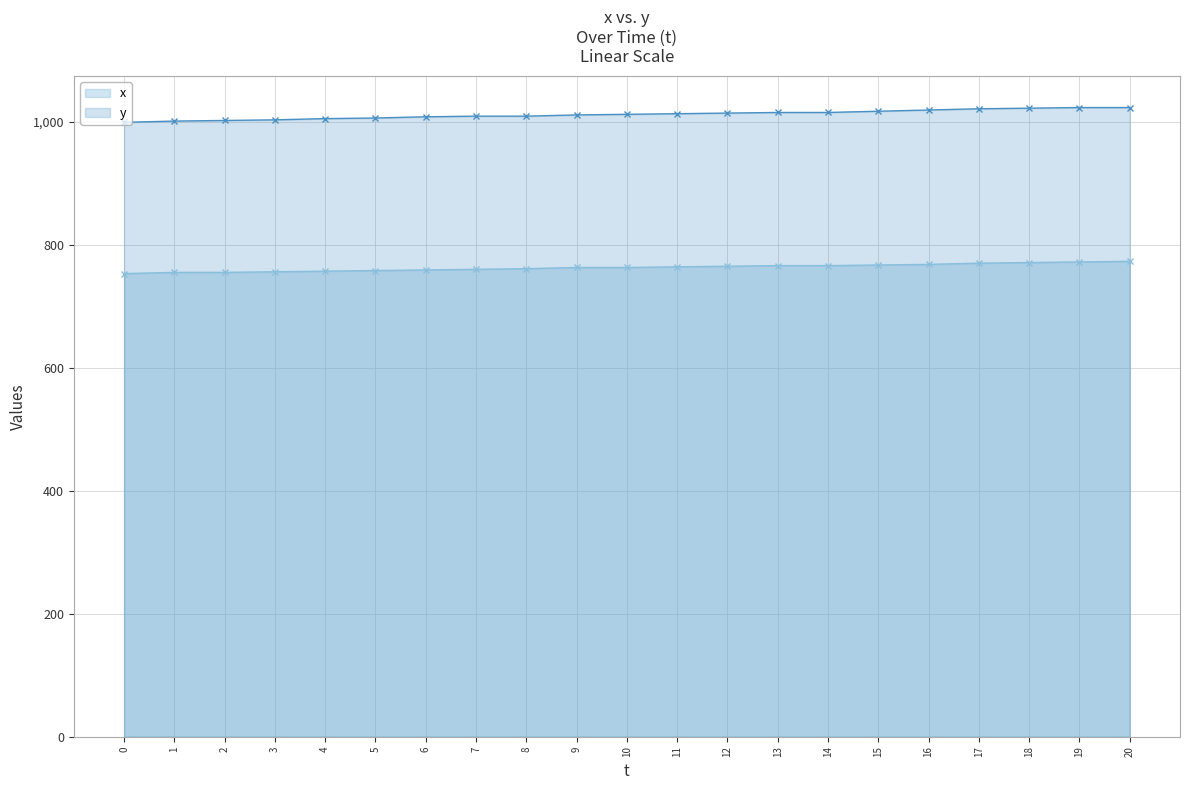

Reading left to right, what are all the values shown in this chart?

x: 753	755	755	756	757	758	759	760	761	763	763	764	765	766	766	767	768	770	771	772	773
y: 999	1001	1002	1003	1005	1006	1008	1009	1009	1011	1012	1013	1014	1015	1015	1017	1019	1021	1022	1023	1023